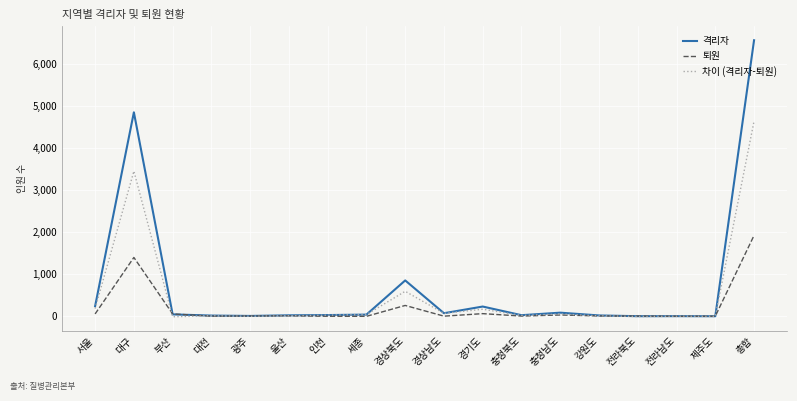

Which series has the largest range (max minus min)?

격리자